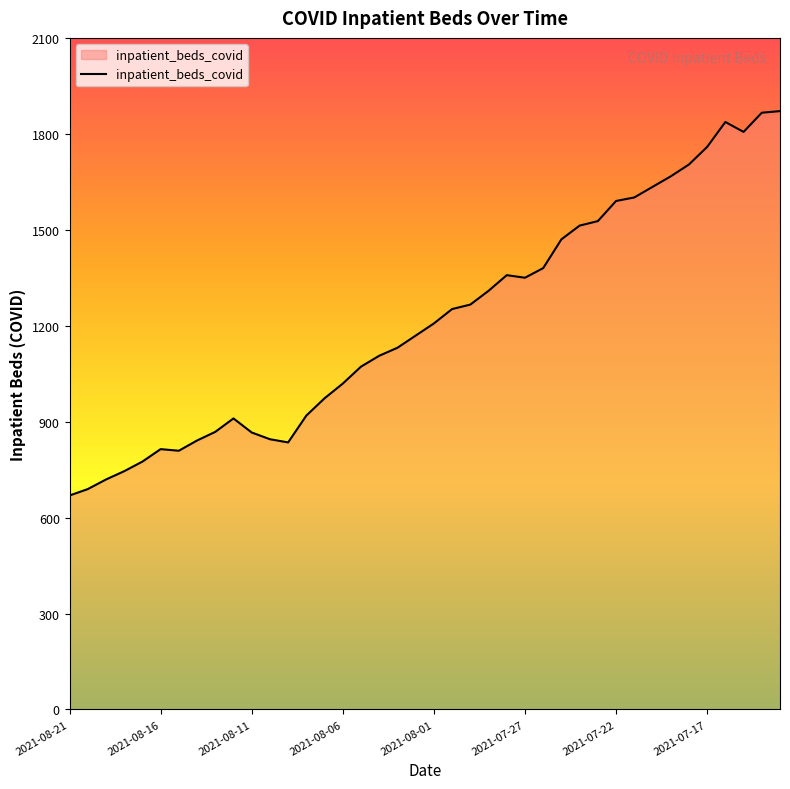

What is the difference between the maximum and minimum values?

1202